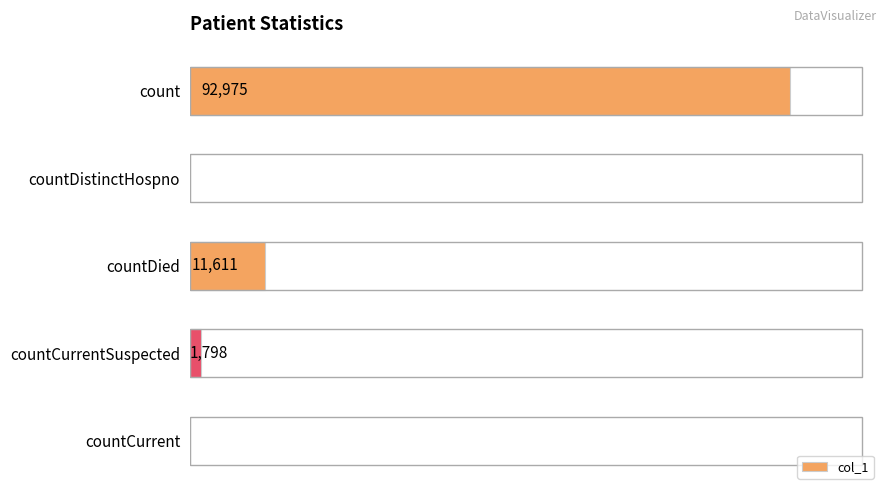

Where is the data nearest to the value 46487?

countDied